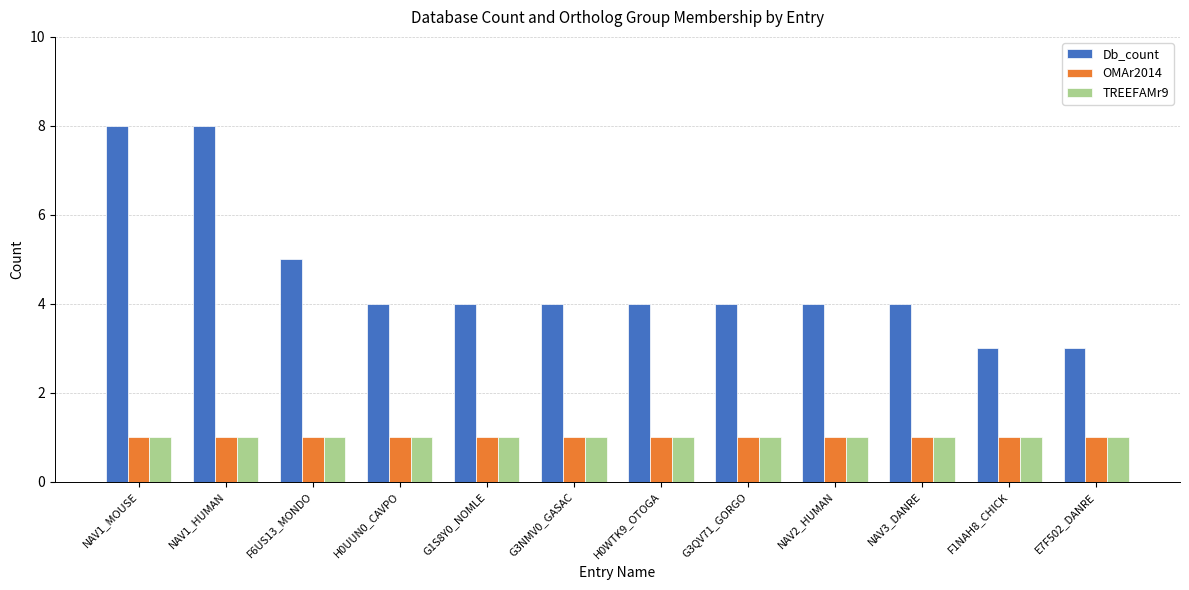

How many data points does each series have?

12